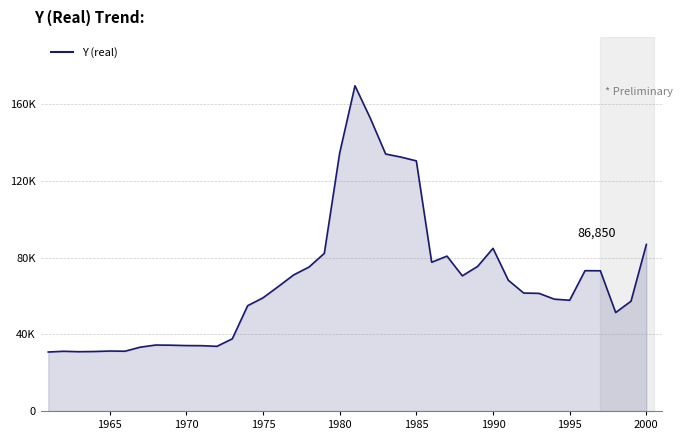

Is it true that the value at 16 is 110756.1?

False